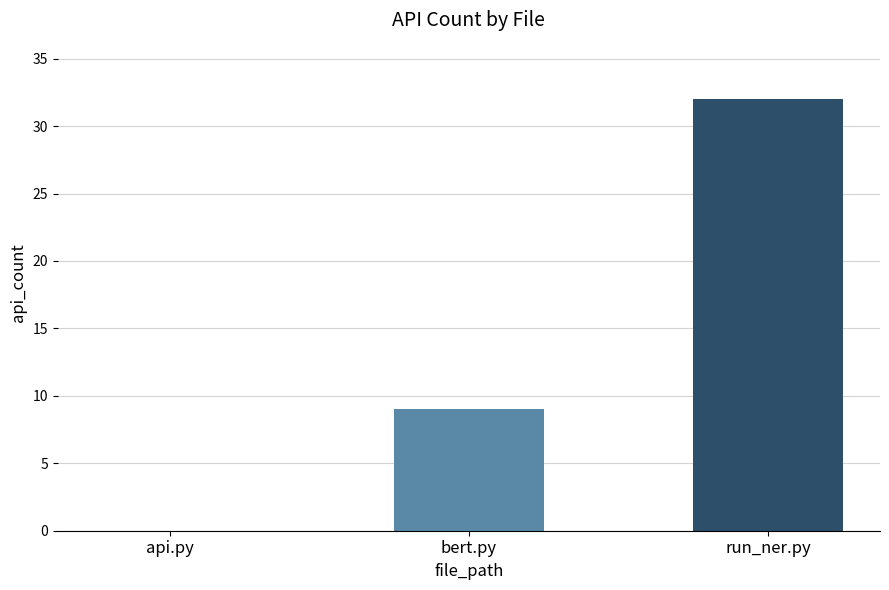

What is the change in value from bert.py to run_ner.py?

+23